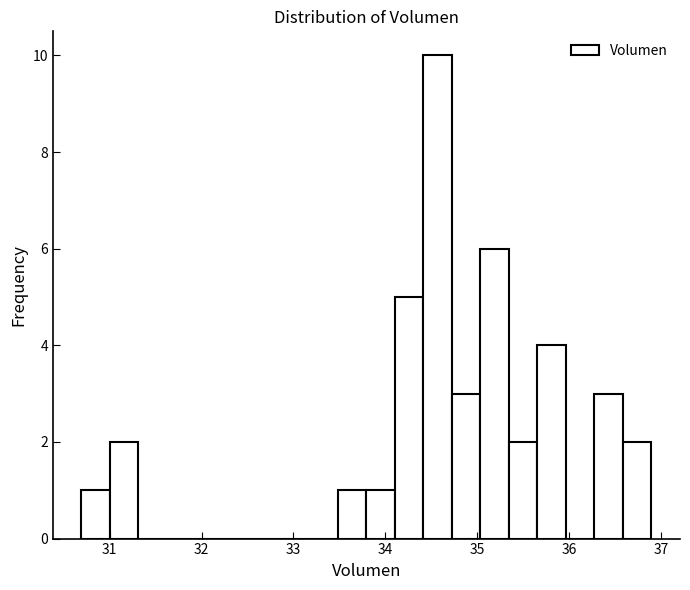

Read against the x-axis, roughly where is the centre of the tallest bar?

34.6